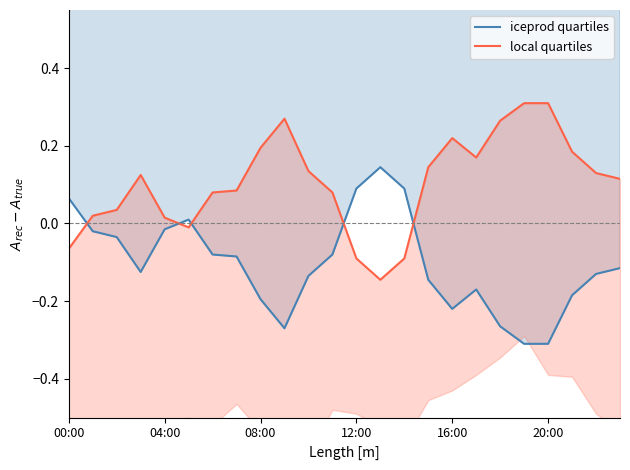

How many positive values does the local quartiles series have?

19